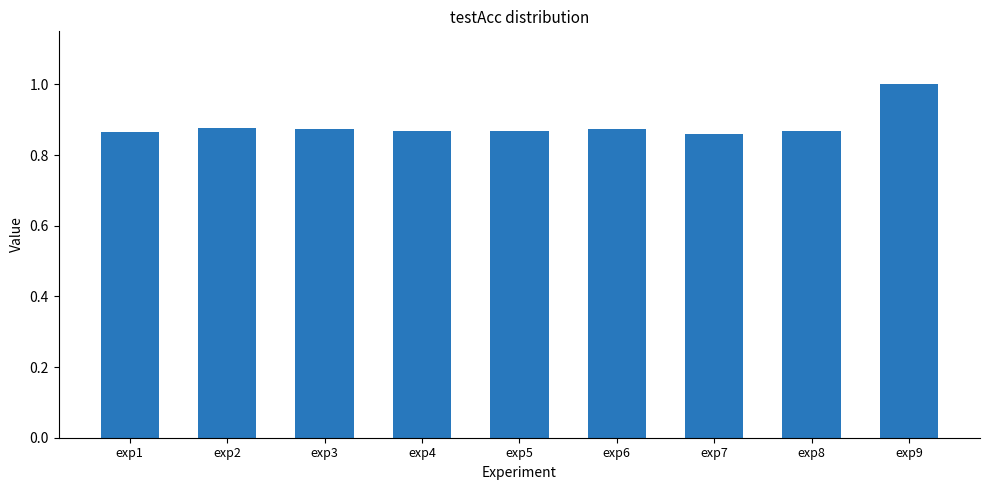

What is the sum of the values at exp6 and exp2?

1.7